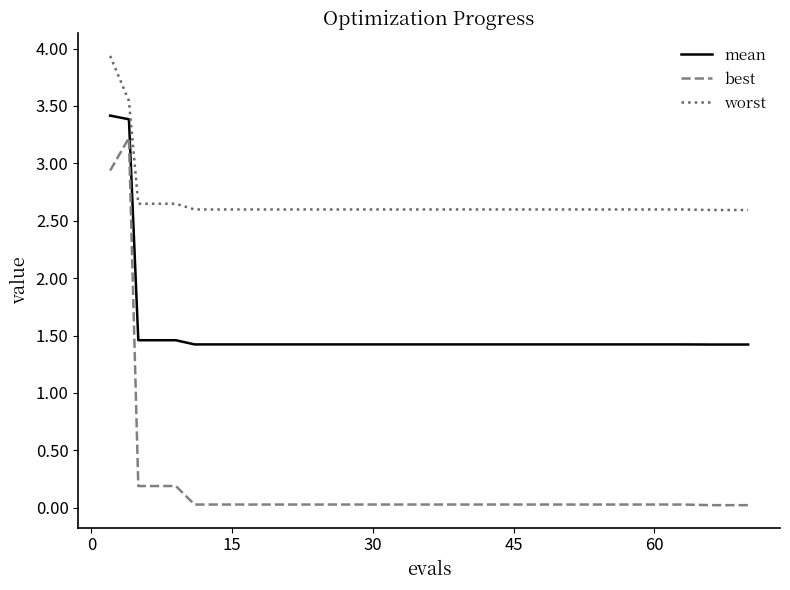

True or false: best and worst cross at least once.

False